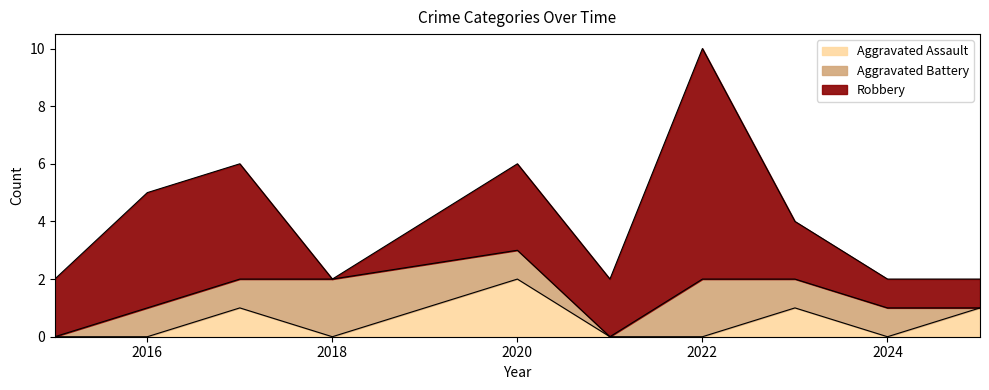

In Aggravated Assault, how many points are lower than both neighbors (excluding endpoints)?

2